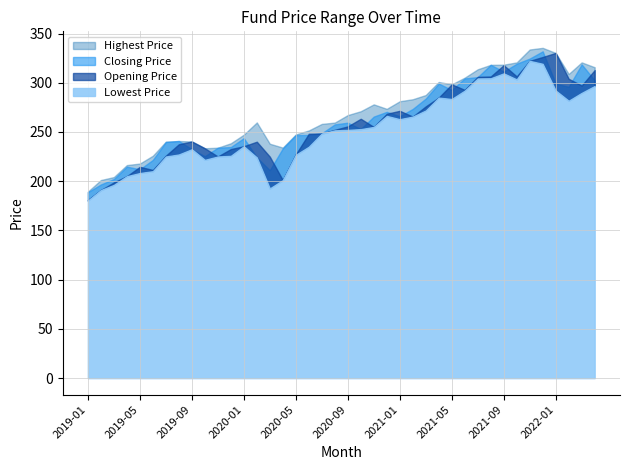

What is the approximate value of Highest Price at 2021-05?

298.4